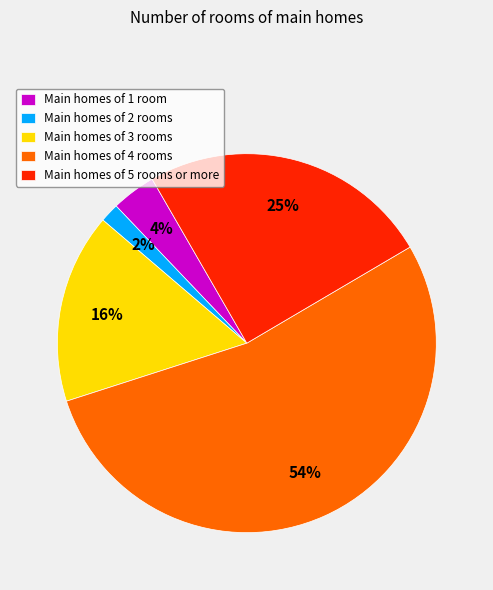

How many segments does this pie chart have?

5